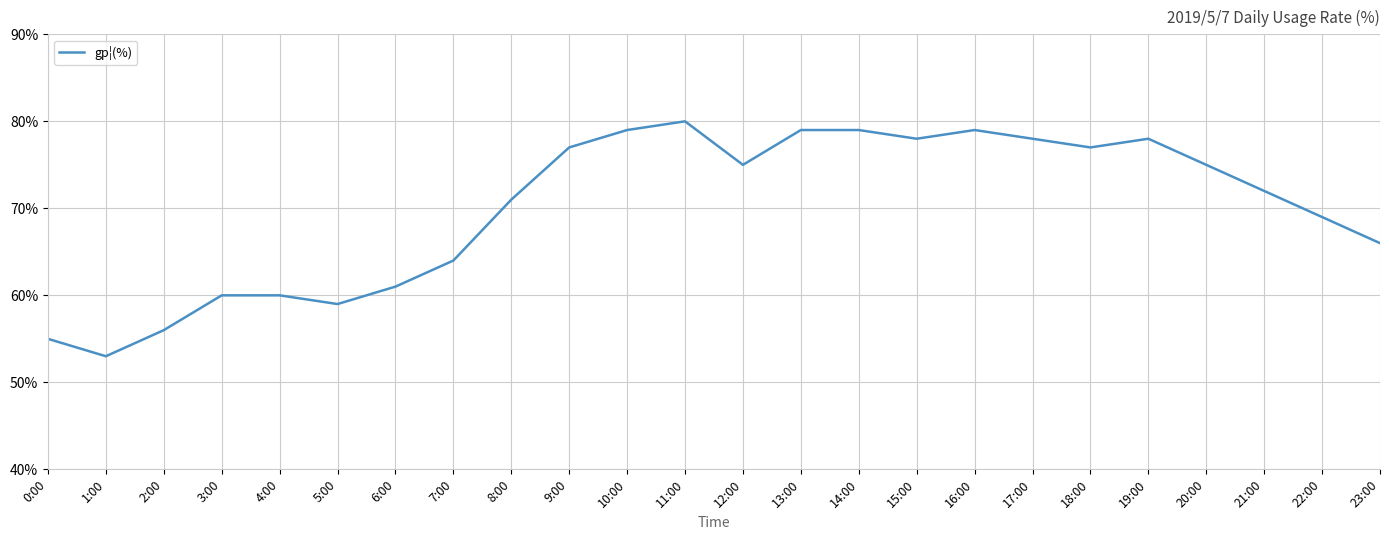

What is the change in value from 20:00 to 22:00?

-6